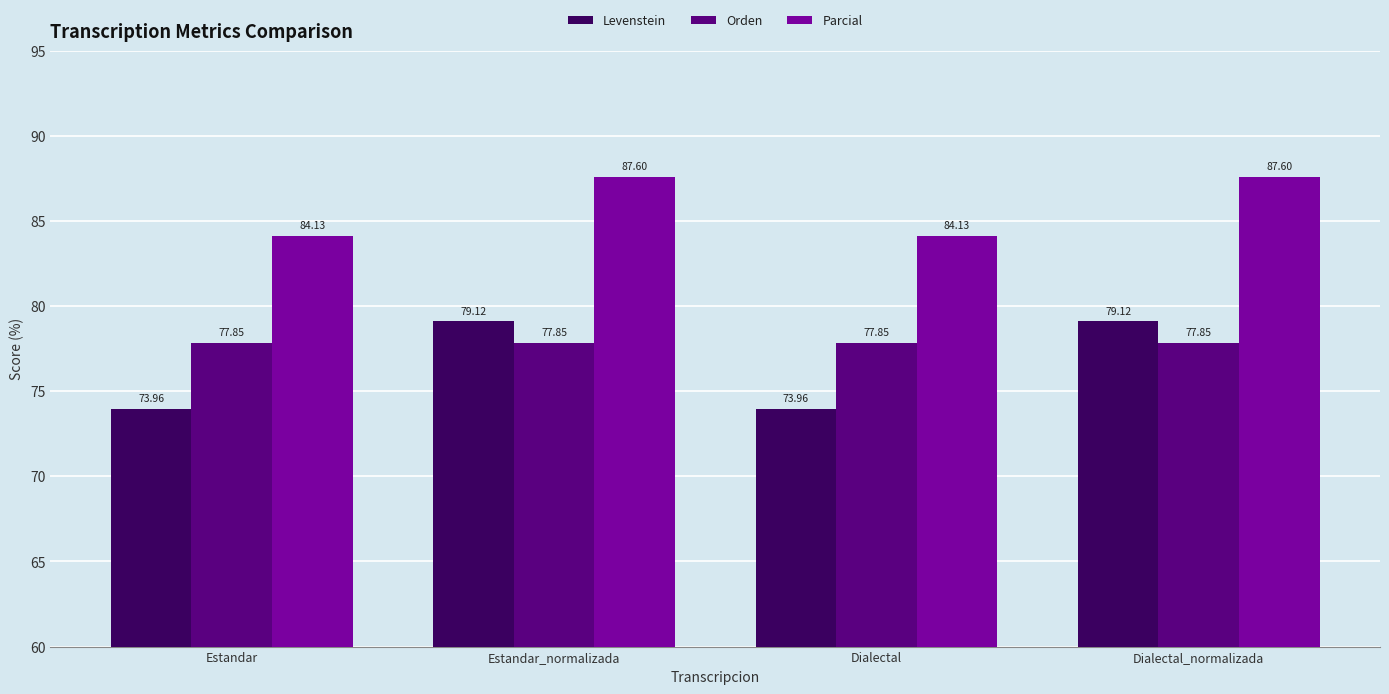

What is the sum of all Orden values?

311.4